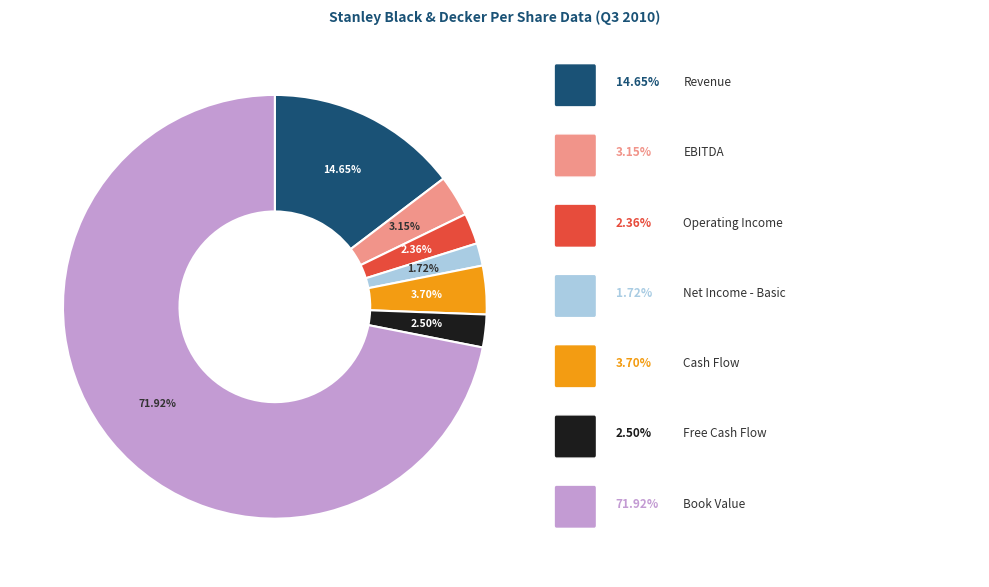

To the nearest percent, what is the difference between the largest and smallest slice percentages?

70%